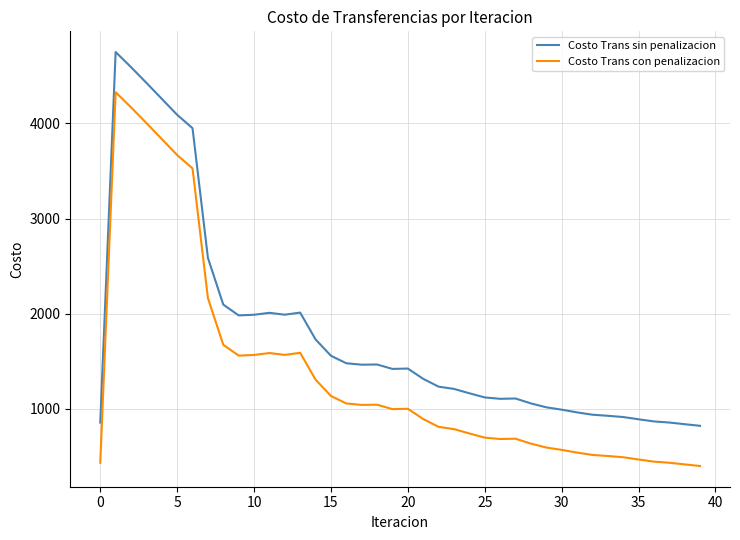

True or false: Costo Trans sin penalizacion and Costo Trans con penalizacion cross at least once.

False